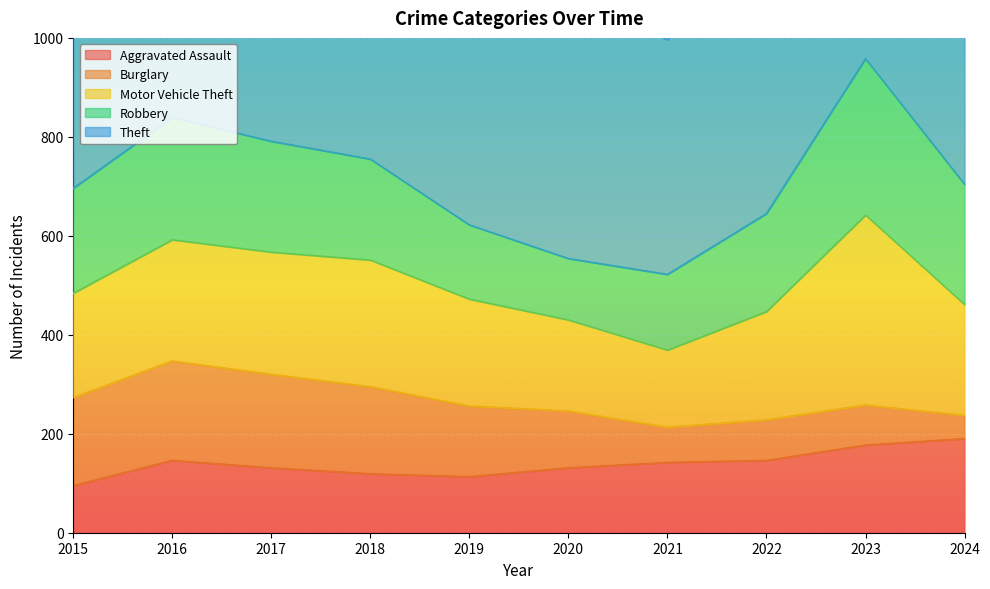

The Theft series shows 219 at 2022. True or false?

False